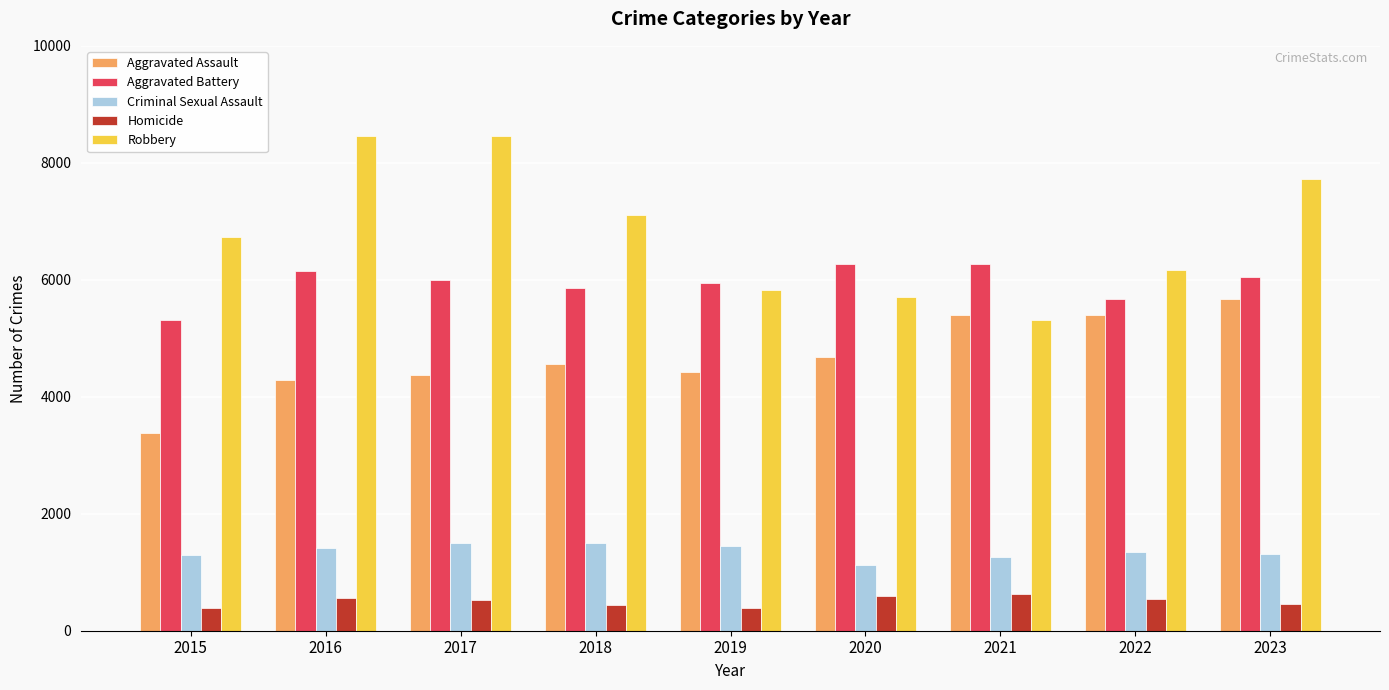

At 2016, list the series in order from smallest to largest.

Homicide, Criminal Sexual Assault, Aggravated Assault, Aggravated Battery, Robbery